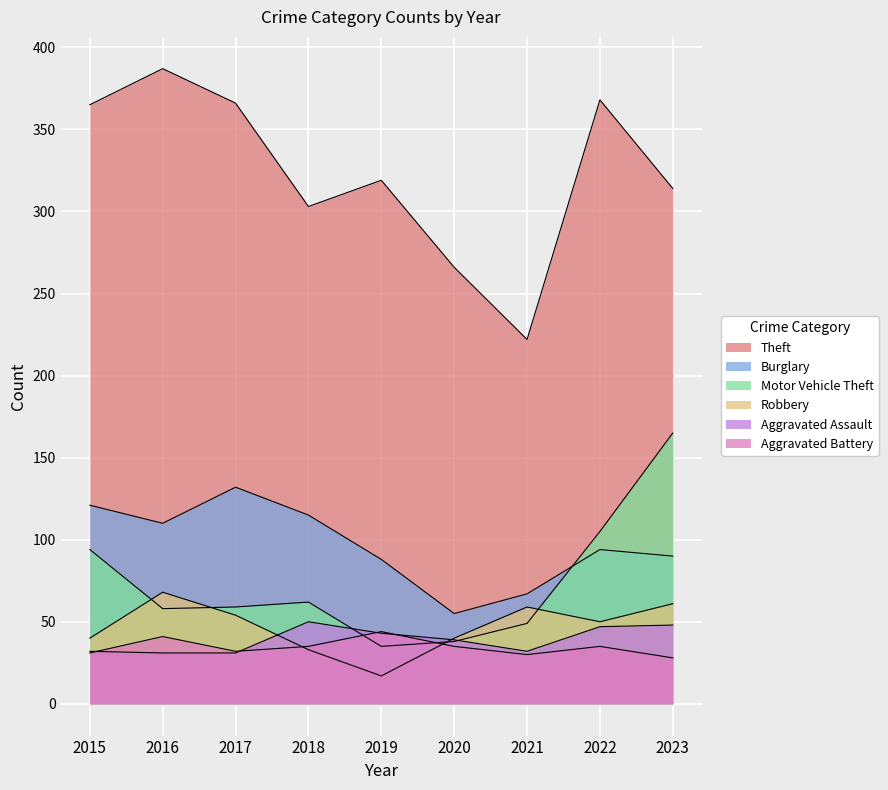

At which category does Burglary reach its first local peak?

2017